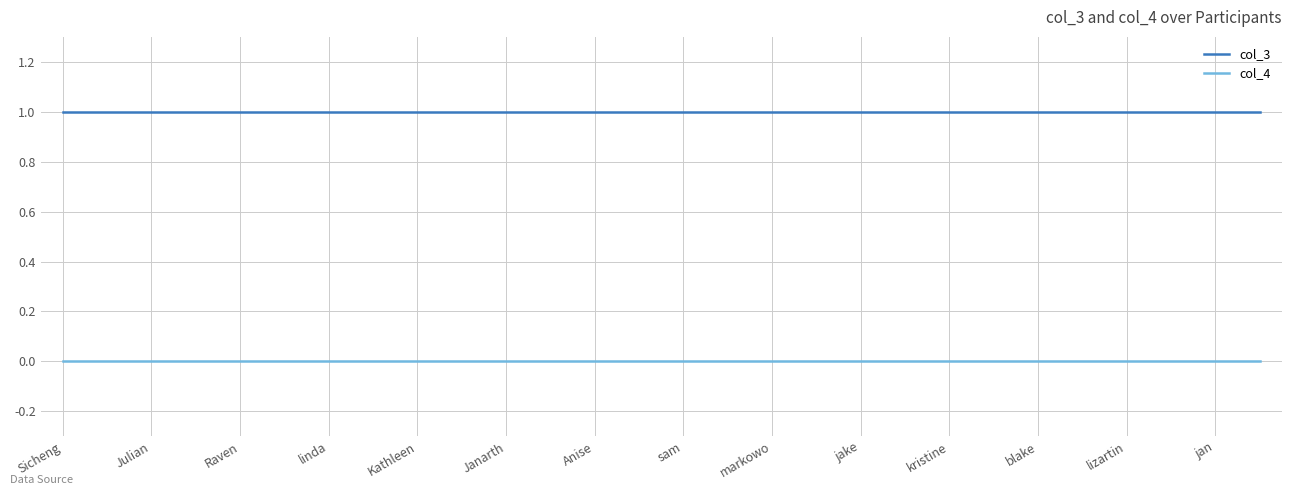

What are all the series names shown in the legend?

col_3, col_4